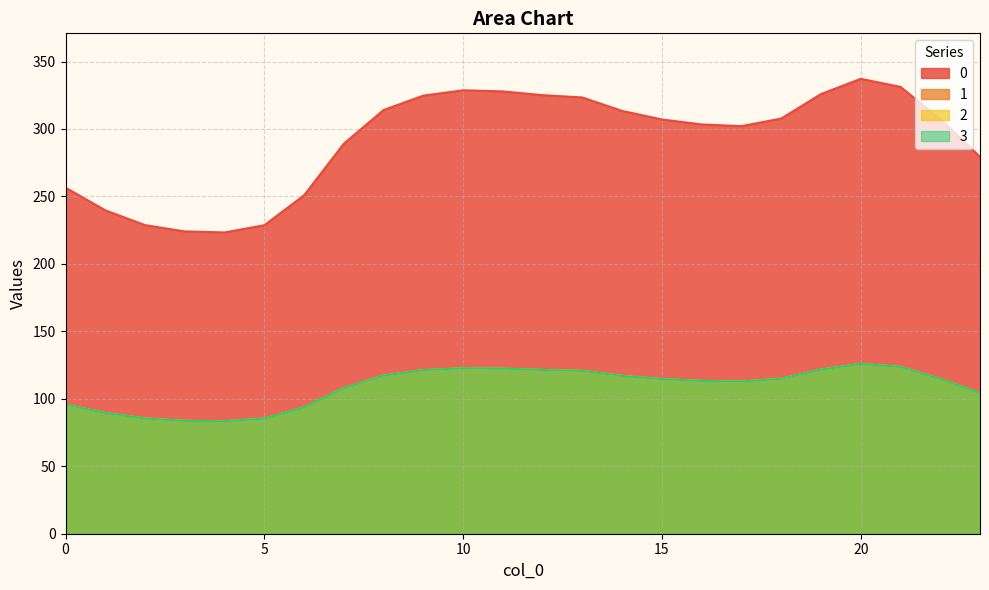

True or false: 1 has a value of 191.2 at 13.

False